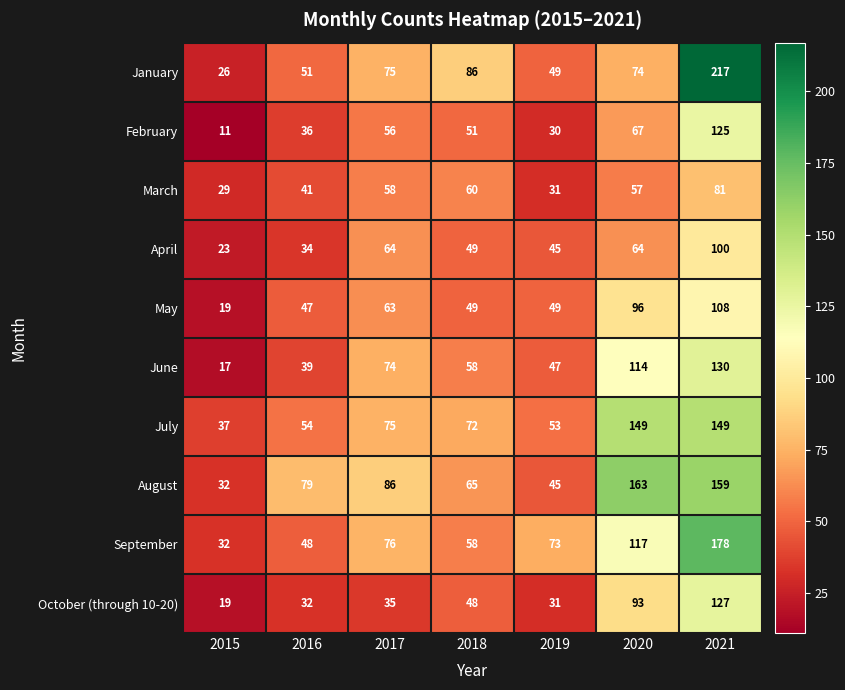

List the series in order of their peak value, lowest first.

March, April, May, February, October (through 10-20), June, July, August, September, January